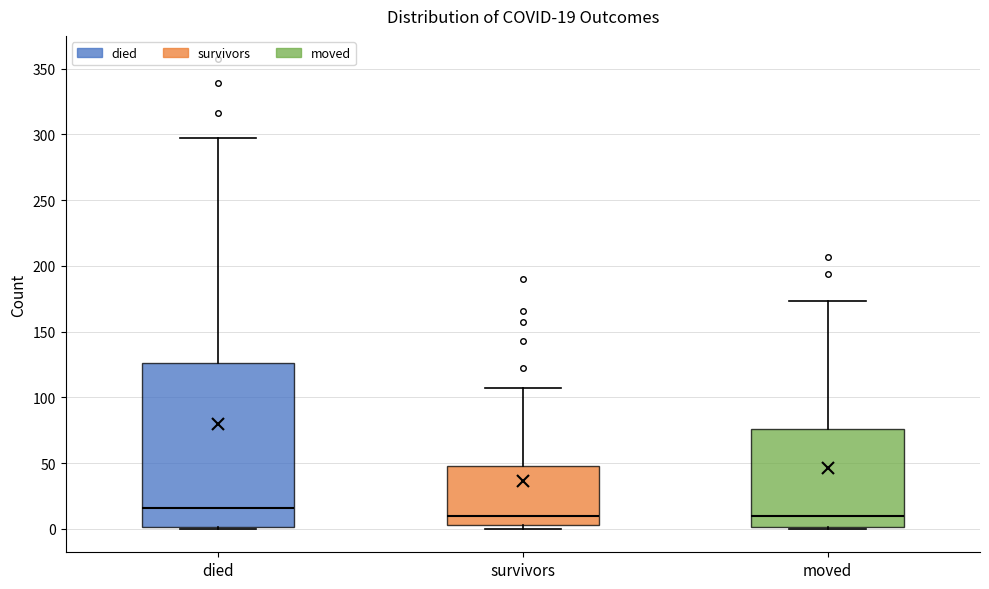

Comparing the boxes themselves (not the whiskers), which one is the tallest?

died